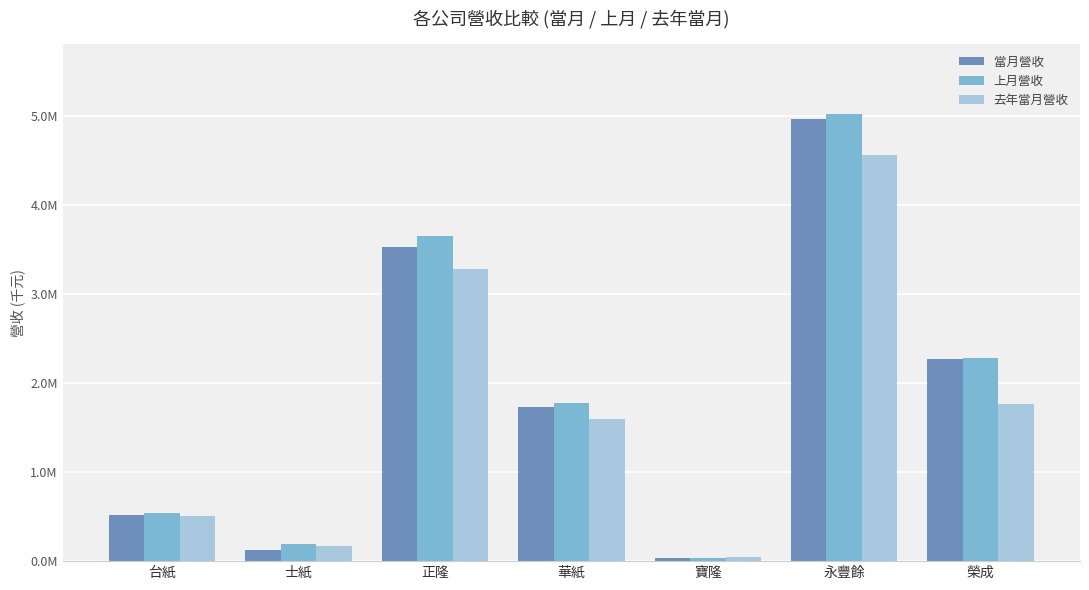

True or false: 去年當月營收 has a value of 502724 at 台紙.

True